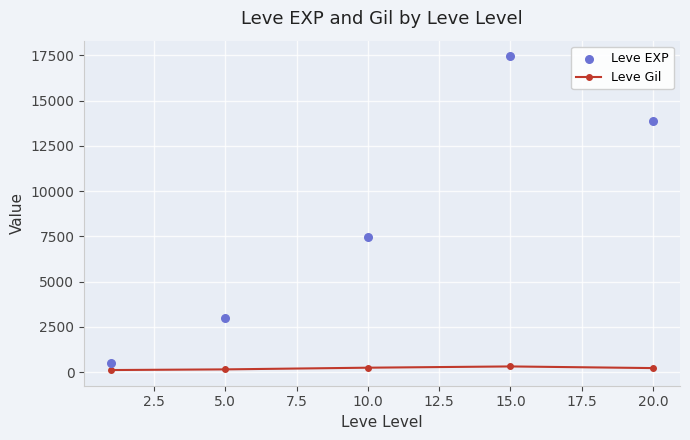

Which series reaches the maximum Y coordinate?

Leve EXP